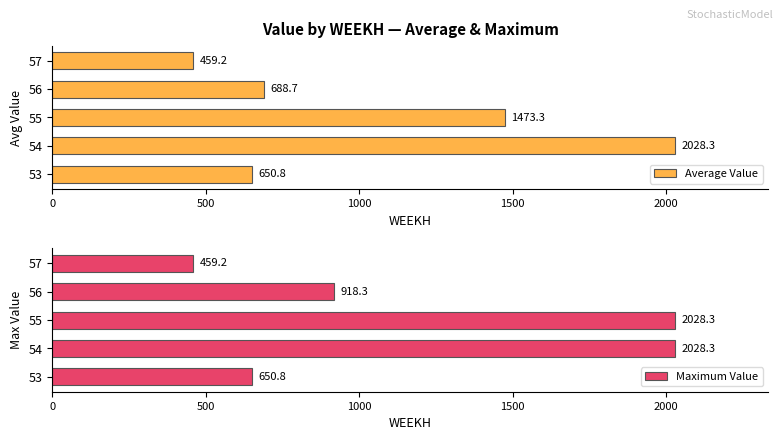

Rank the categories by Average Value value from lowest to highest.

57, 53, 56, 55, 54